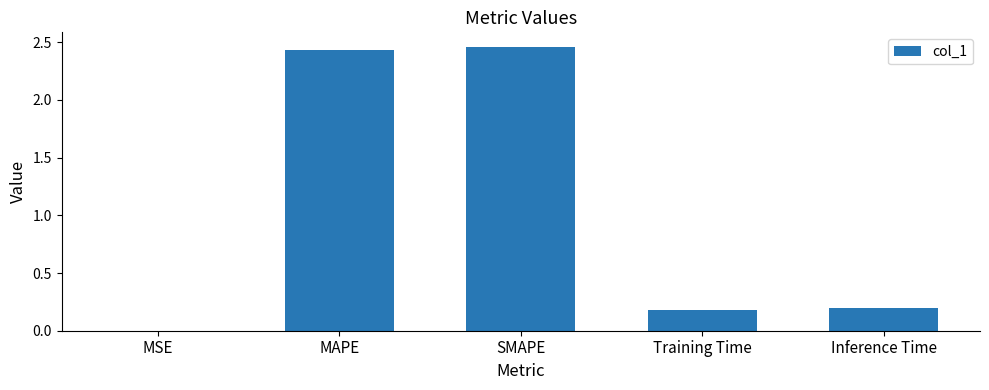

What is the change in value from MAPE to Inference Time?

-2.2